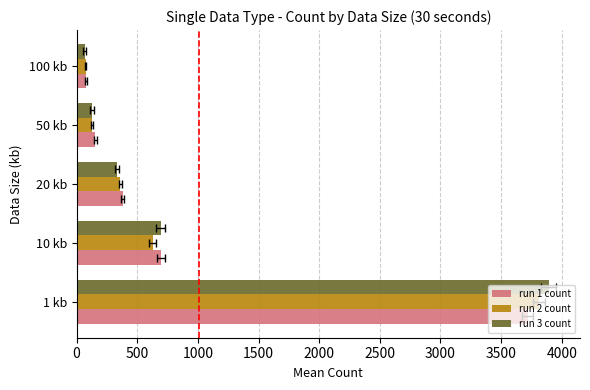

What is the value of the run 1 count bar at the 4th from the left?

154